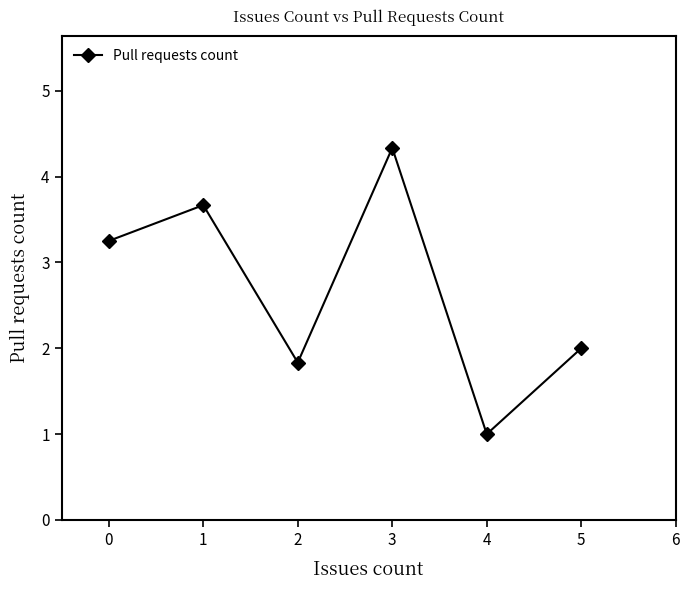

At which category does the data reach its first local valley?

2